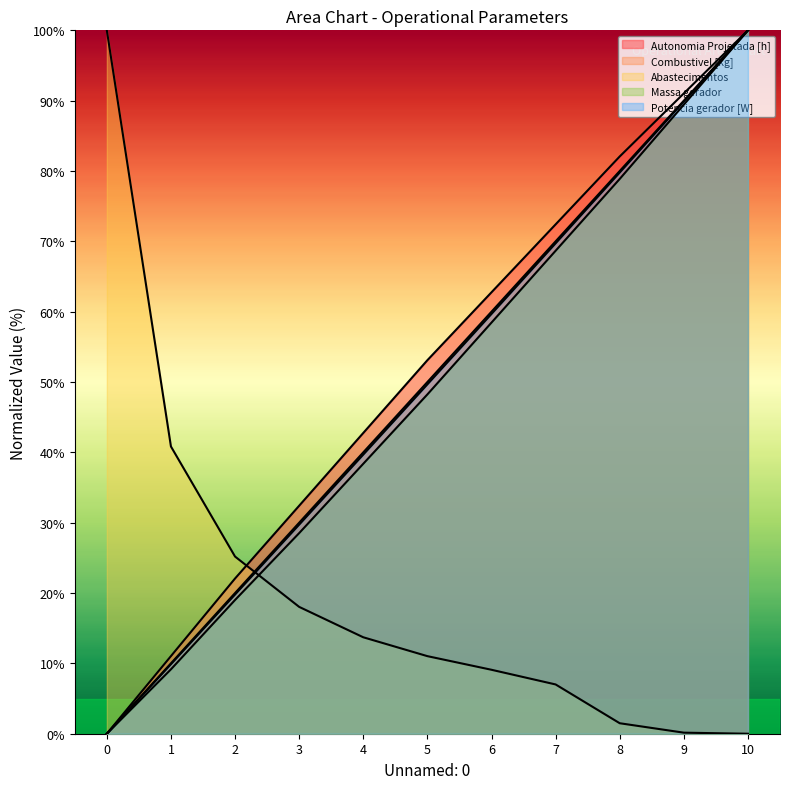

What is the maximum value shown in the chart?

100.0